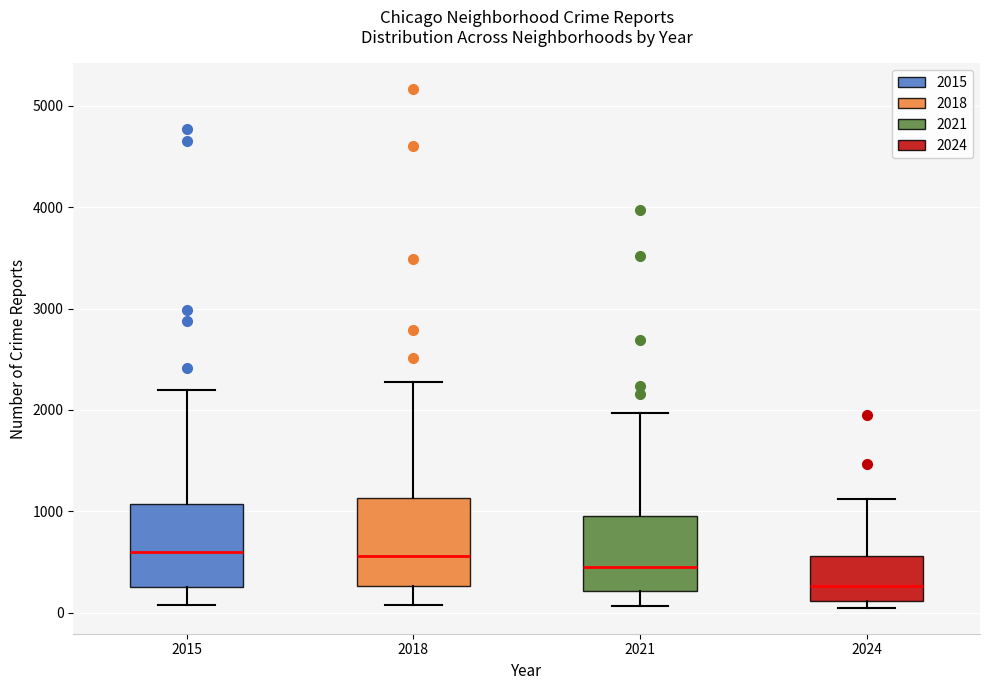

Reading left to right, transcribe this box plot: for each box, give where its median line is, the range the box spans, and where its two whiskers end, as read against the y-axis. The values are not printed on the chart, so give them approximately, as read against the axis.

2015: median 600, box 300 to 1100, whiskers 100 to 2200
2018: median 600, box 300 to 1100, whiskers 100 to 2300
2021: median 500, box 200 to 900, whiskers 100 to 2000
2024: median 300, box 100 to 600, whiskers 0 to 1100